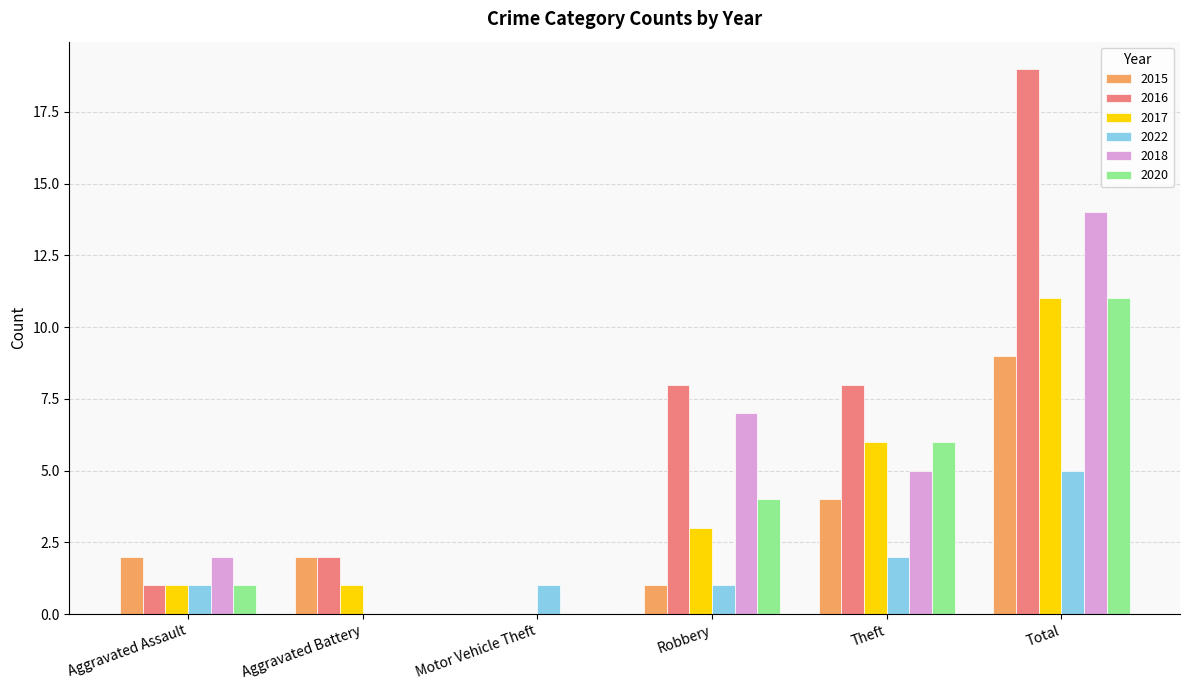

What are all the series names shown in the legend?

2015, 2016, 2017, 2022, 2018, 2020